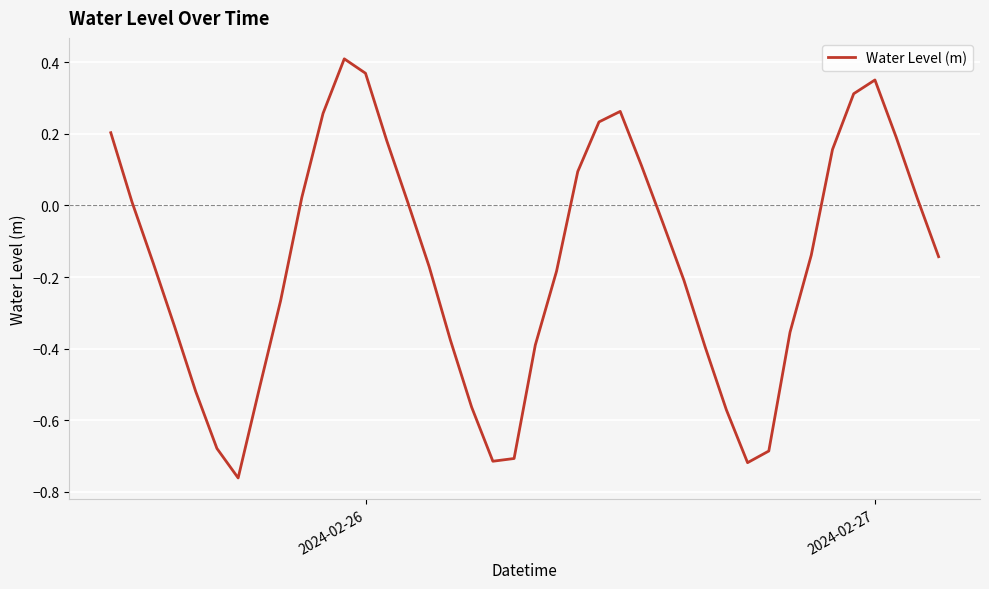

What is the difference between the maximum and minimum values?

1.2